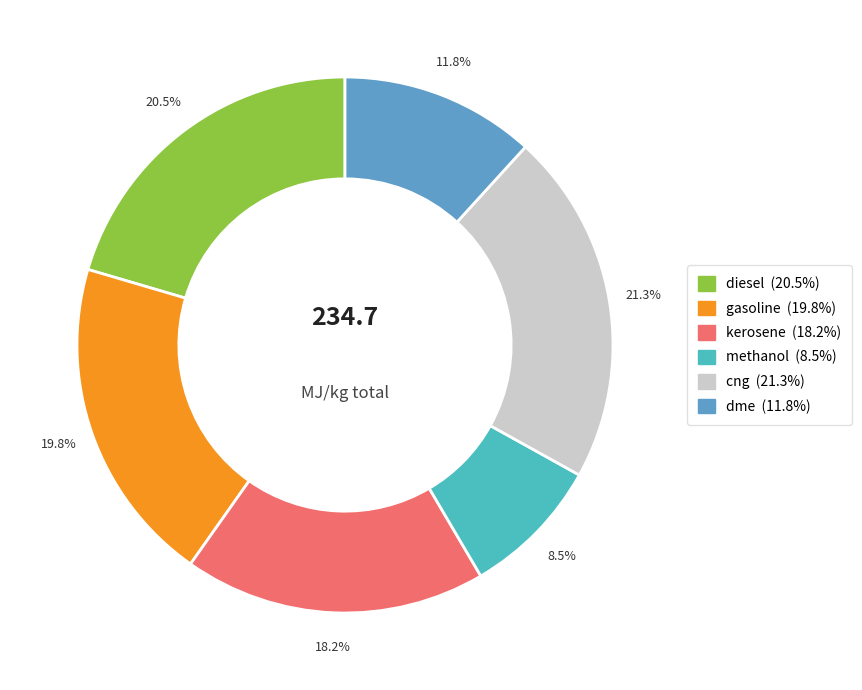

Is there a majority slice in this chart?

No